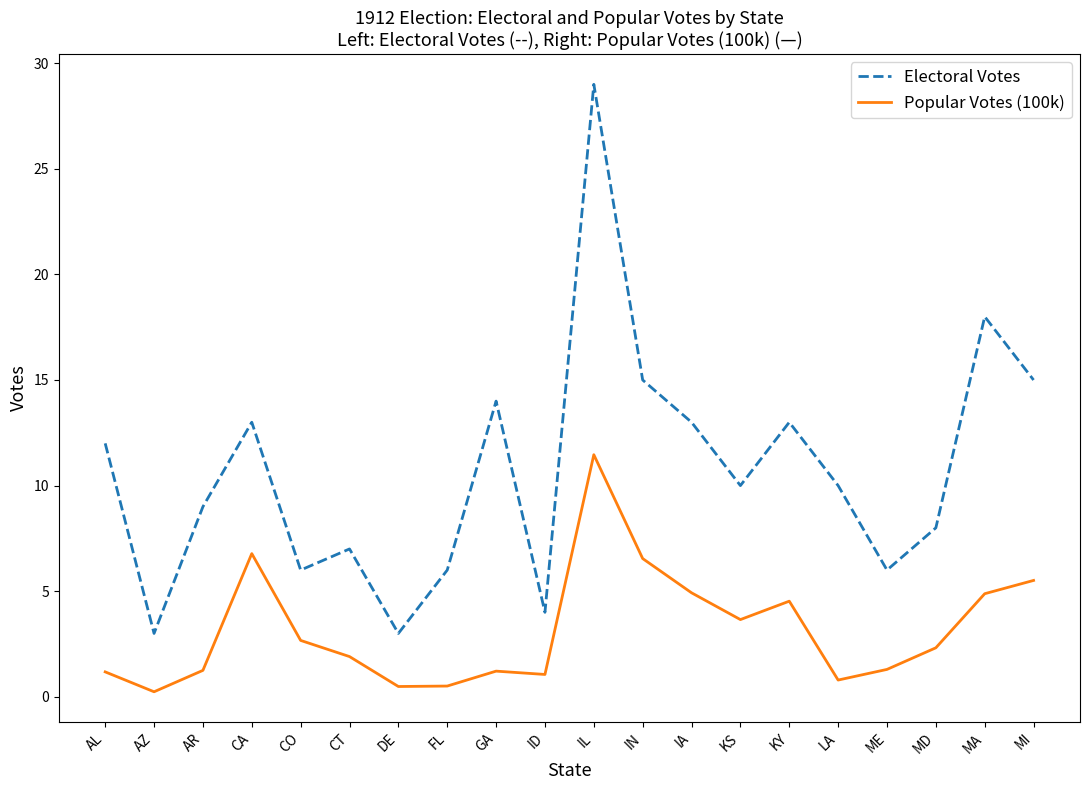

At which label does Popular Votes (100k) reach its peak?

IL